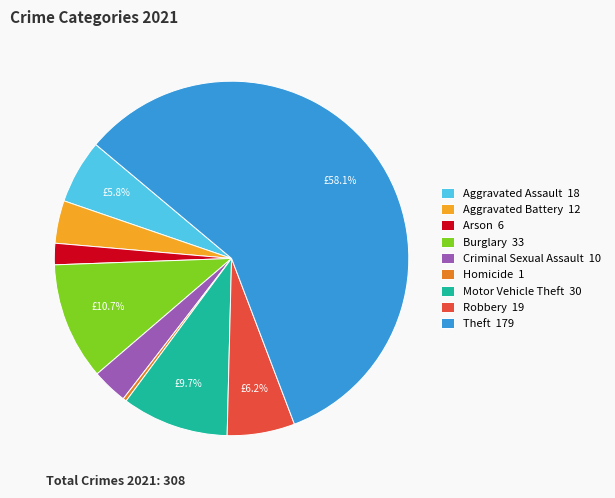

To the nearest percent, what is the average slice percentage?

11%